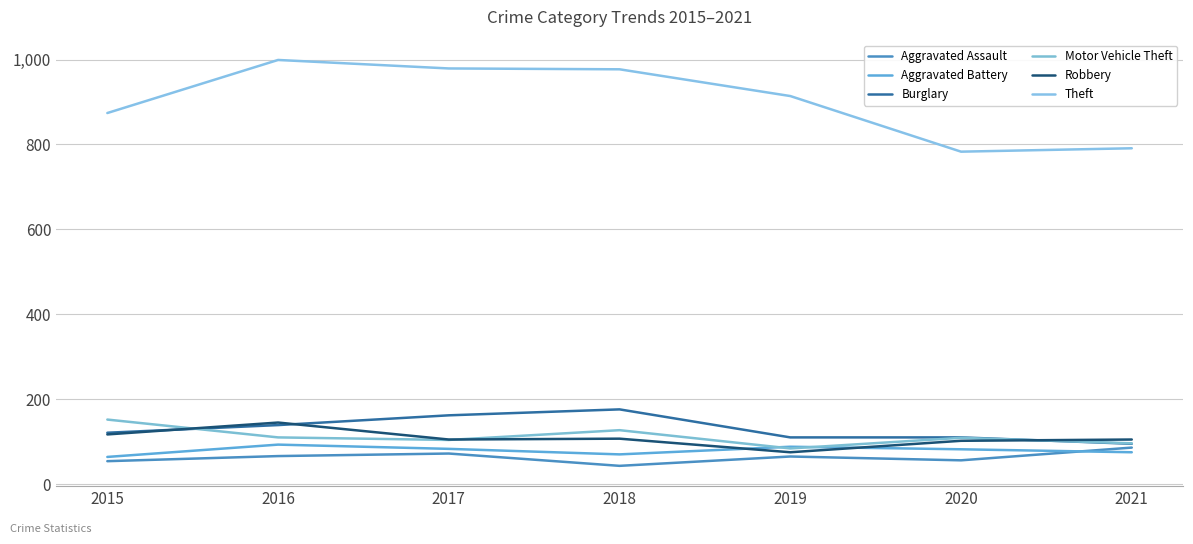

Where is the first local minimum for Aggravated Assault?

2018